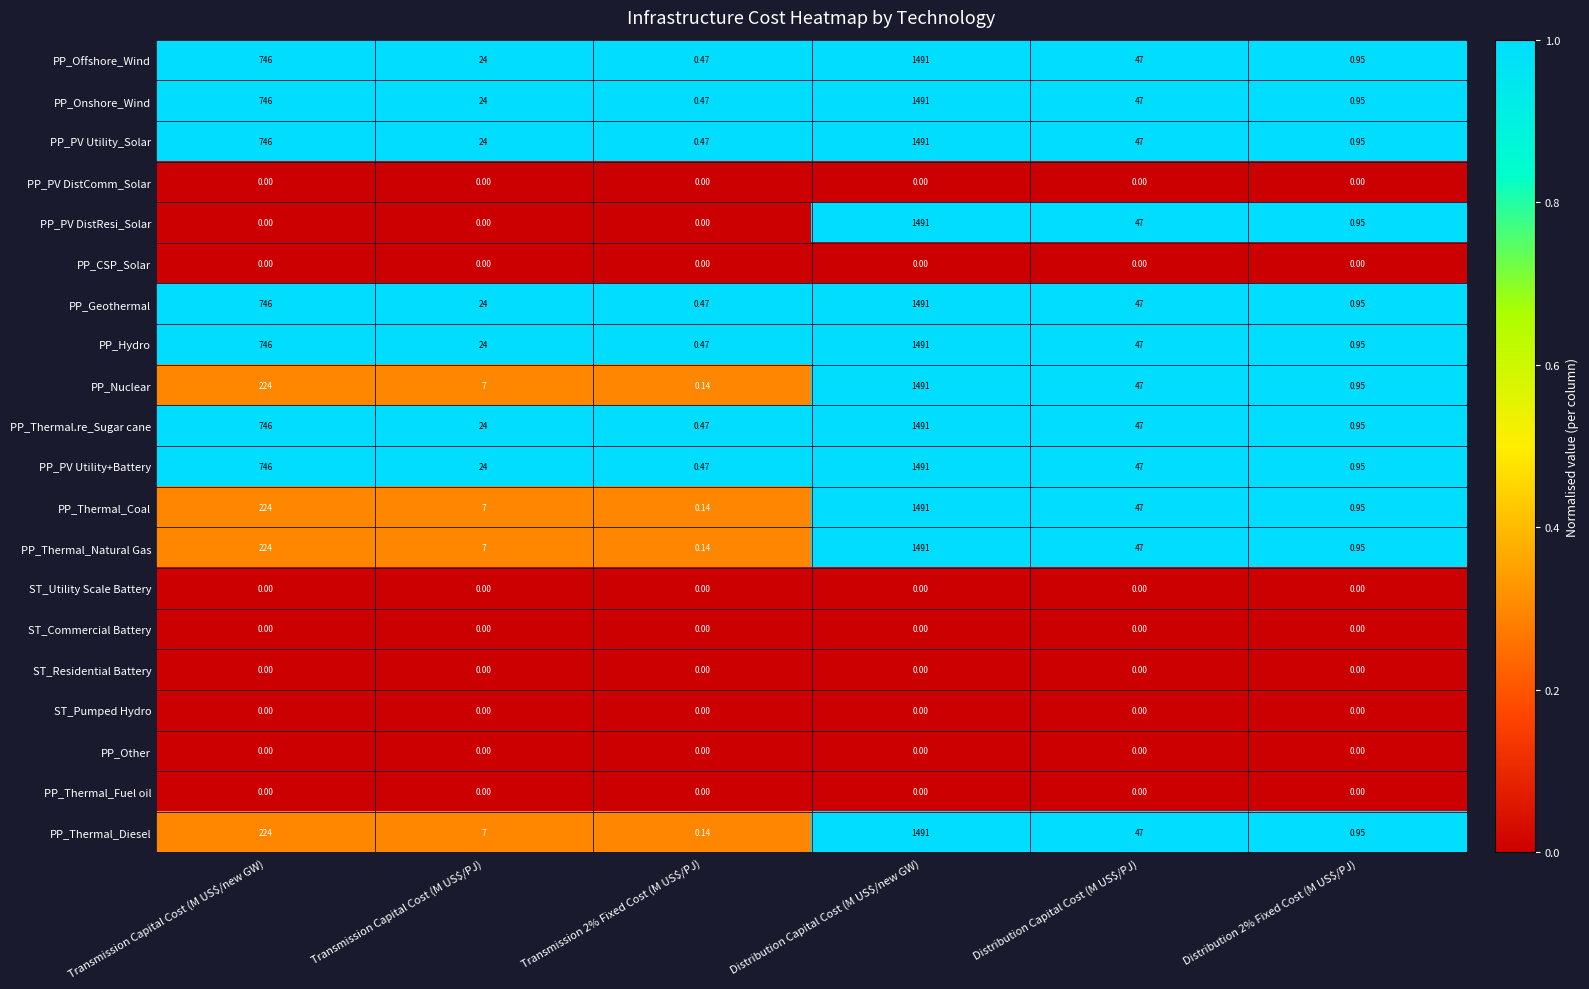

What is the difference between the highest and lowest values at Distribution Capital Cost (M US$/PJ)?

47.0